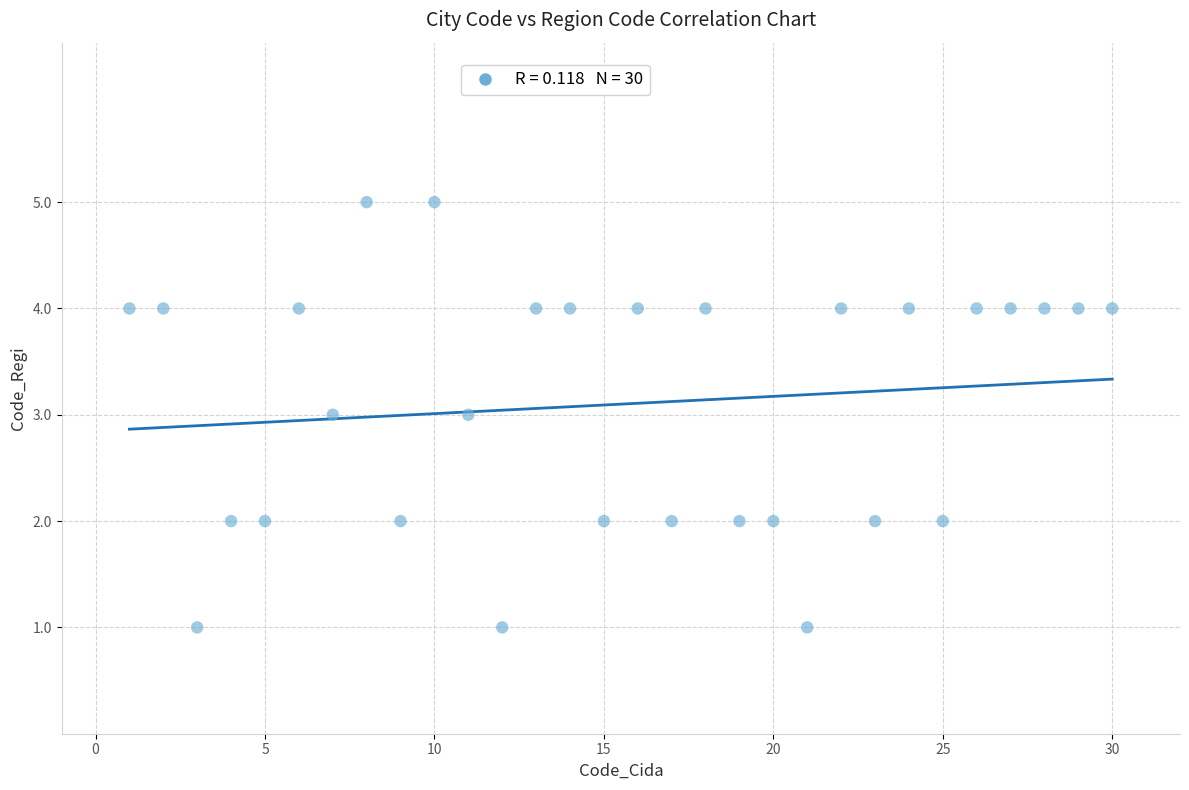

What is the range of X values (max minus min)?

29